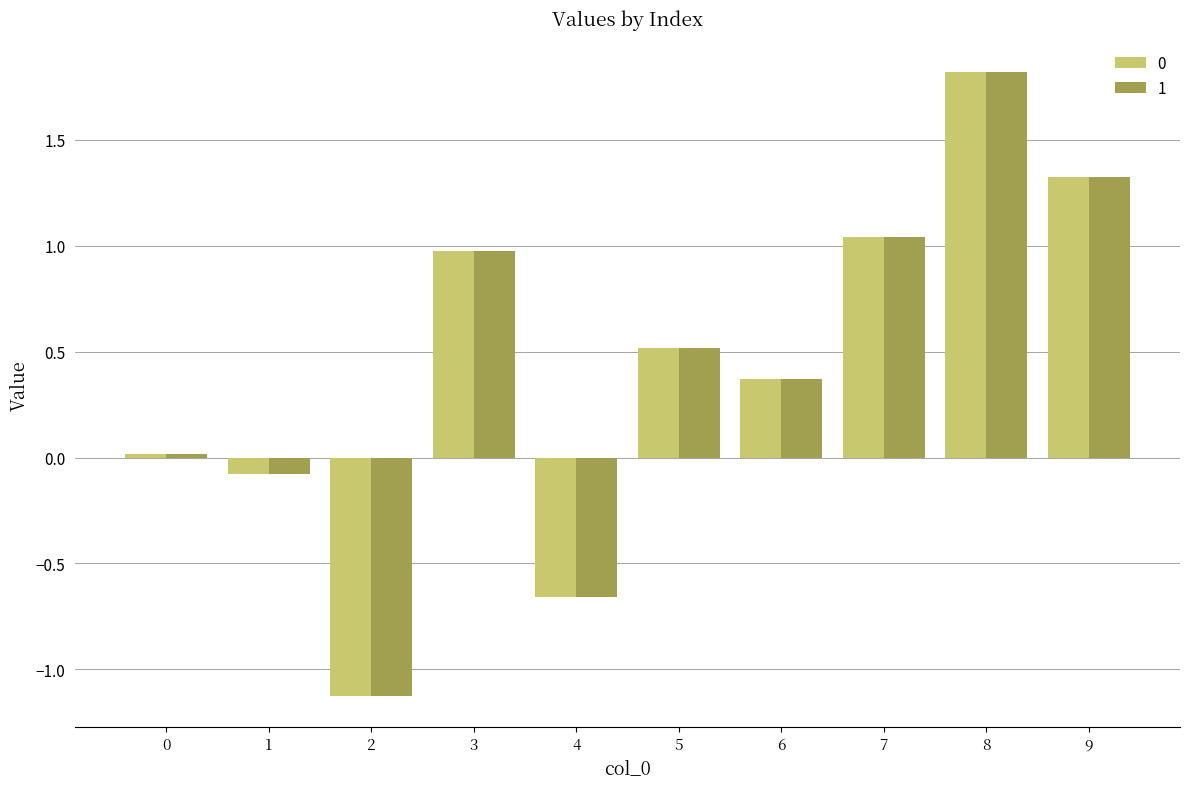

What is the maximum value shown in the chart?

1.8